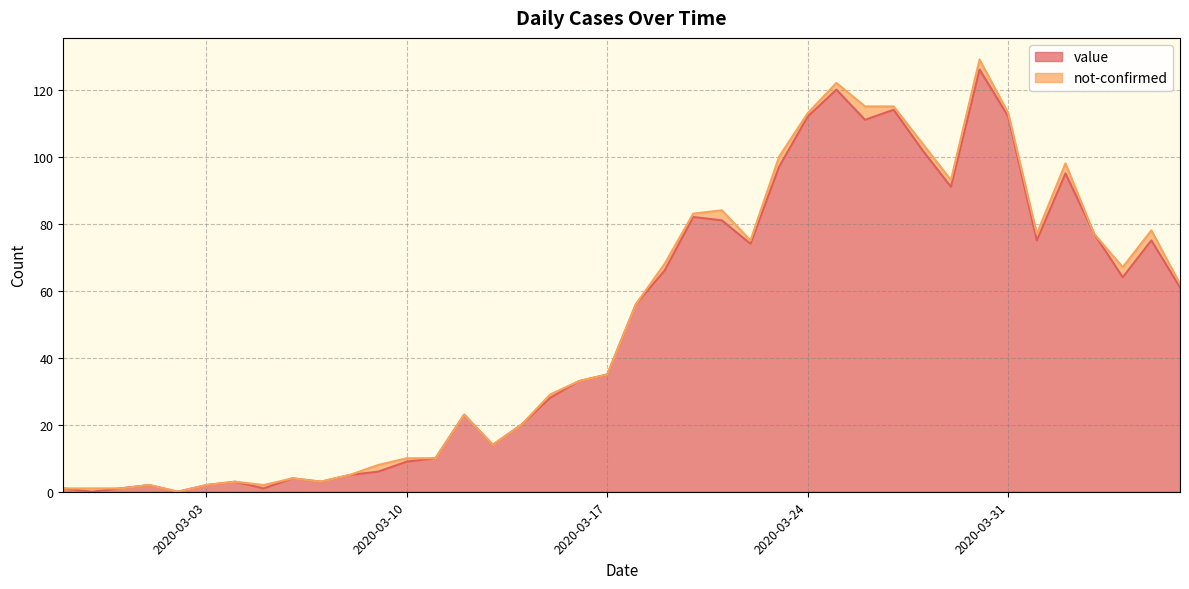

Reading left to right, what are all the values shown in this chart?

1	0	1	2	0	2	3	1	4	3	5	6	9	10	23	14	20	28	33	35	56	66	82	81	74	97	112	120	111	114	102	91	126	112	75	95	77	64	75	61